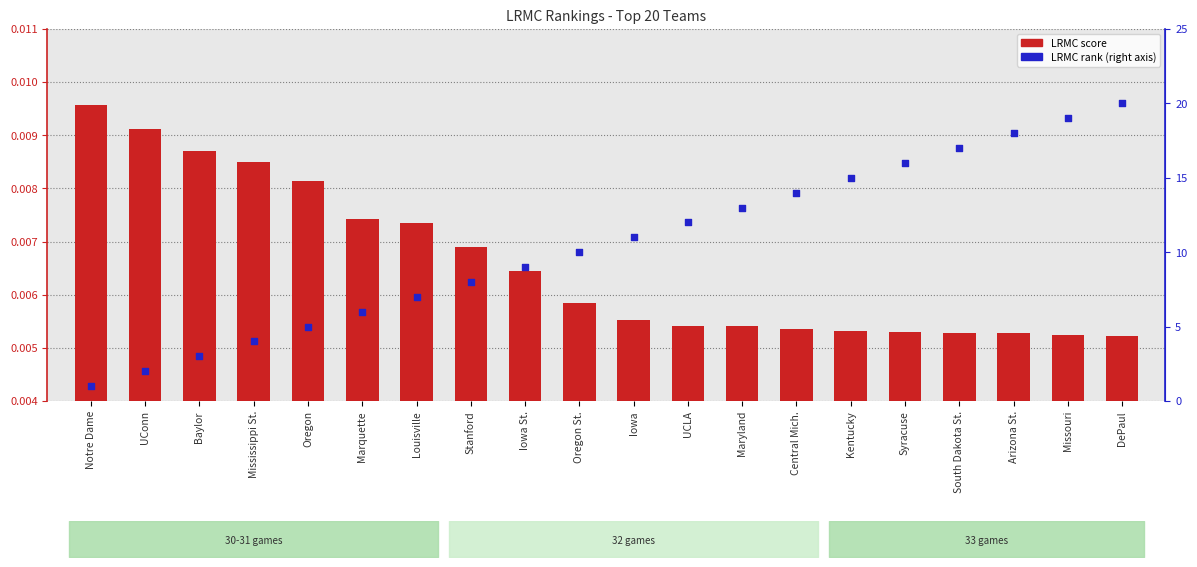

What is the total value across all series at Stanford?

8.0